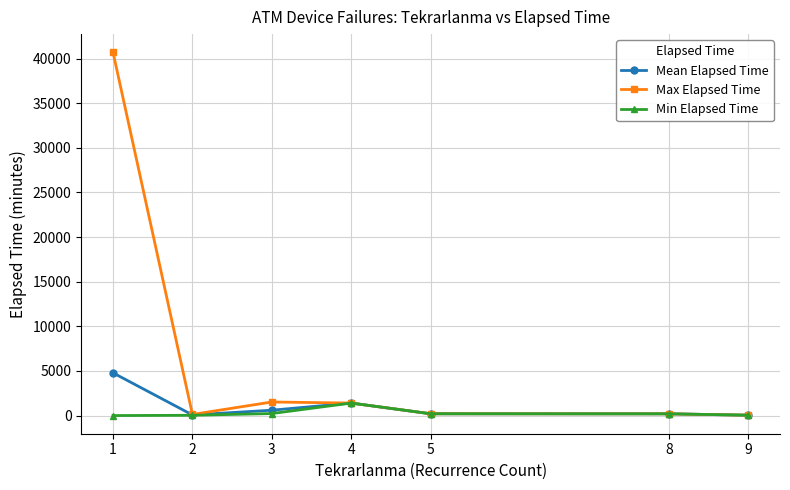

Does the chart display data point markers on the line(s)?

Yes